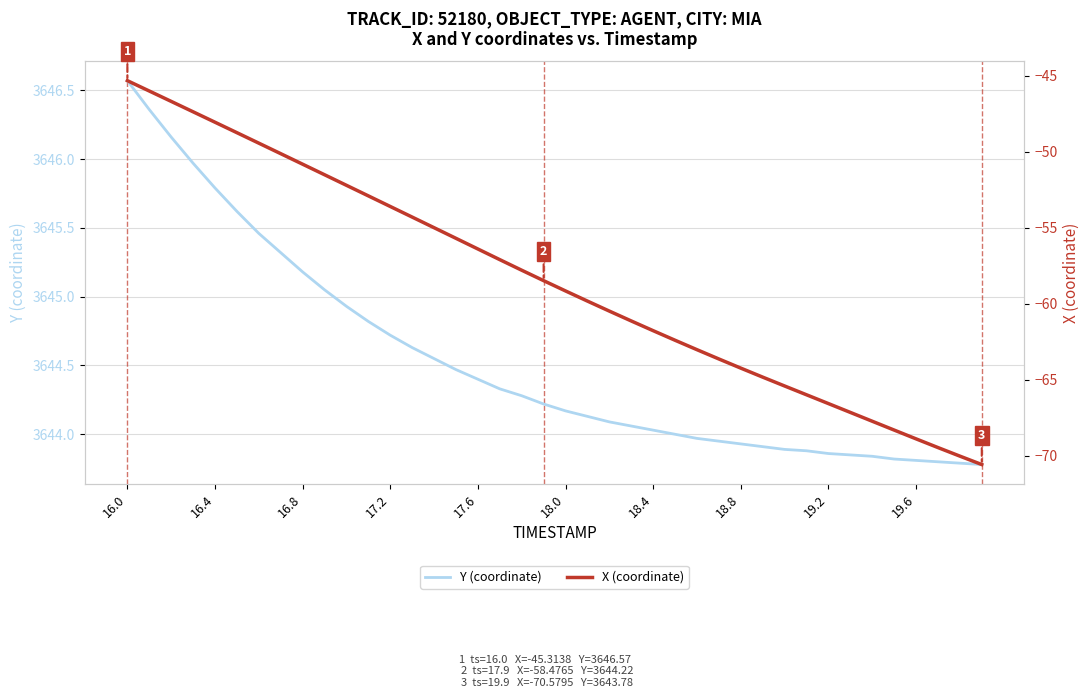

Is it true that Y (coordinate) equals 3645.2 at 16.8?

True